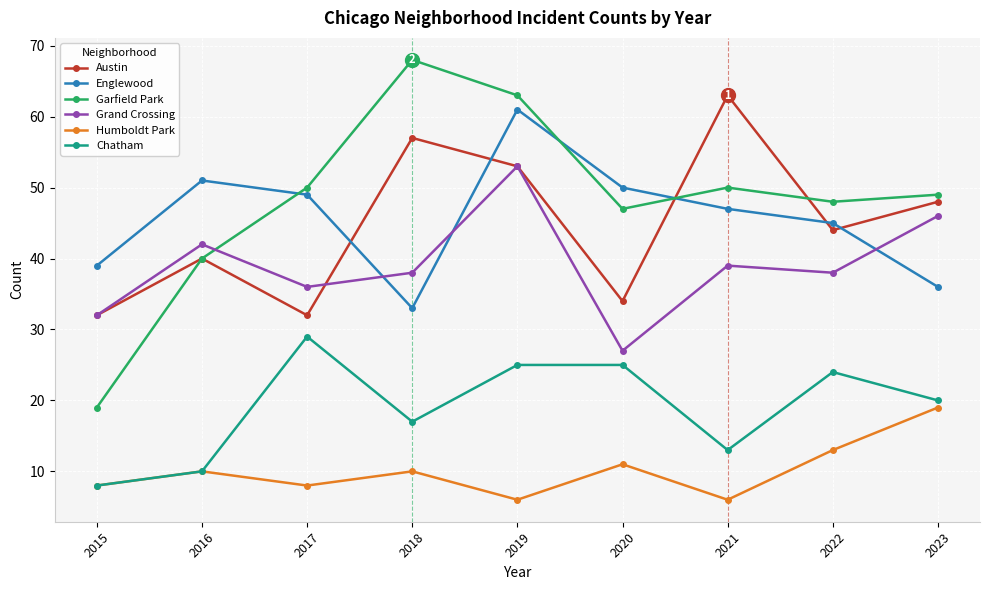

Does the chart display data point markers on the line(s)?

Yes